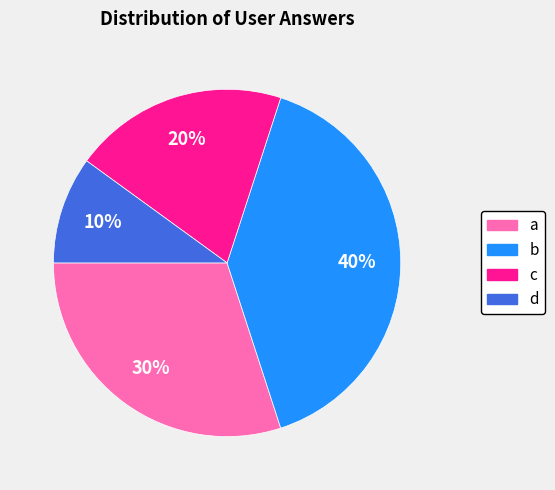

What percentage is the a slice, to the nearest percent?

30%